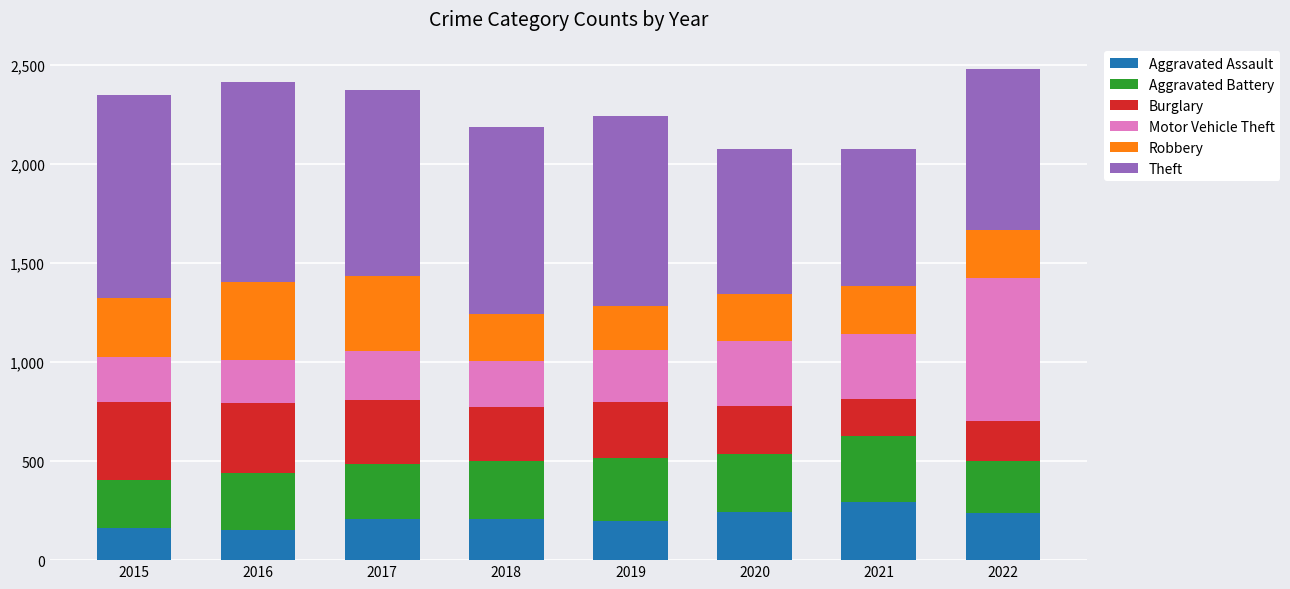

What is the difference between the maximum and minimum values in the Aggravated Assault series?

138